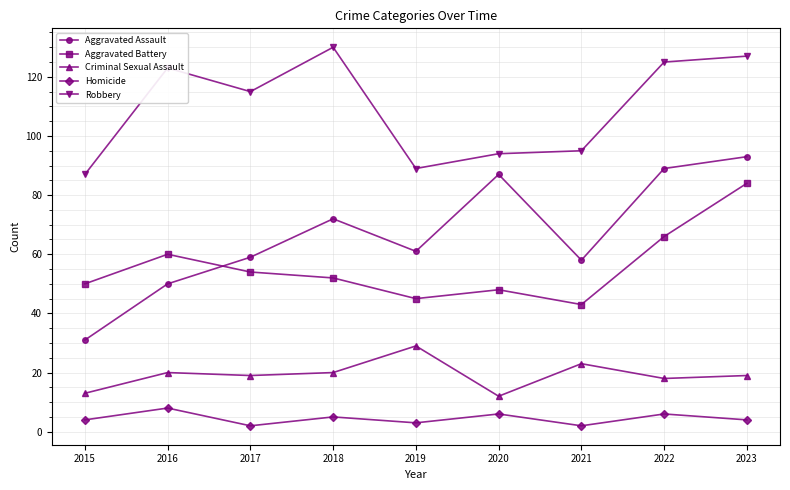

What is the value of the Aggravated Battery point at the 8th from the left?

66